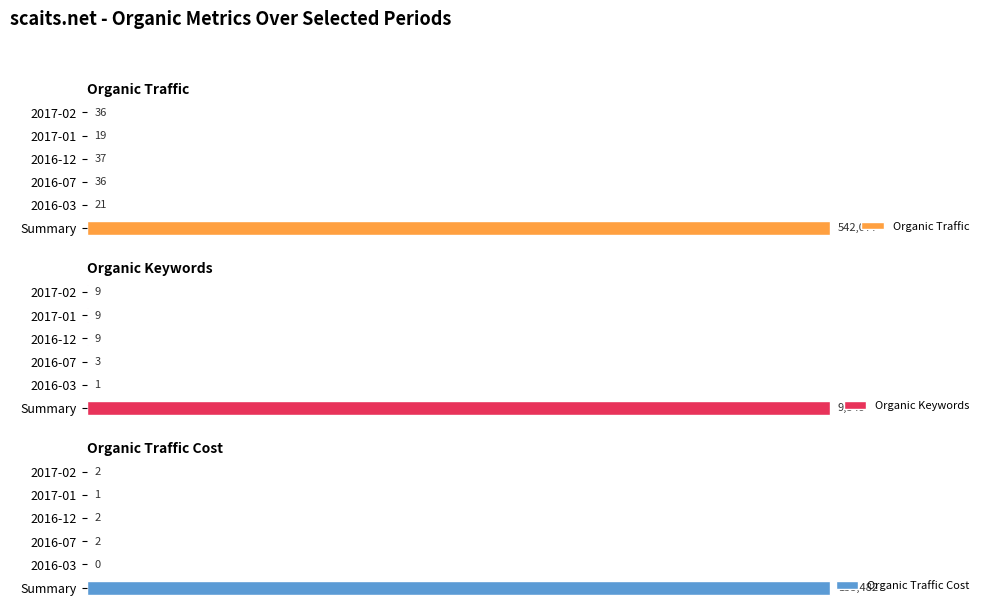

Is the value of Organic Traffic at 40 greater than the value of Organic Traffic Cost at 100?

Yes